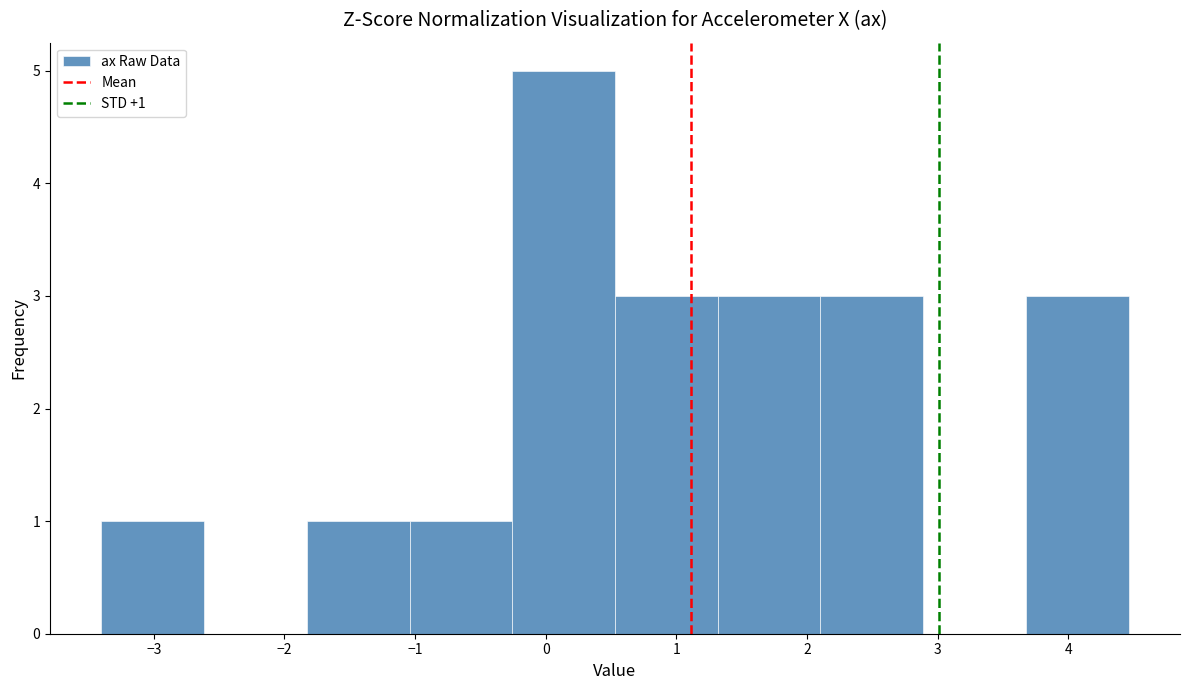

Over which range of the x-axis is the bar tallest?

-0.3 to 0.5